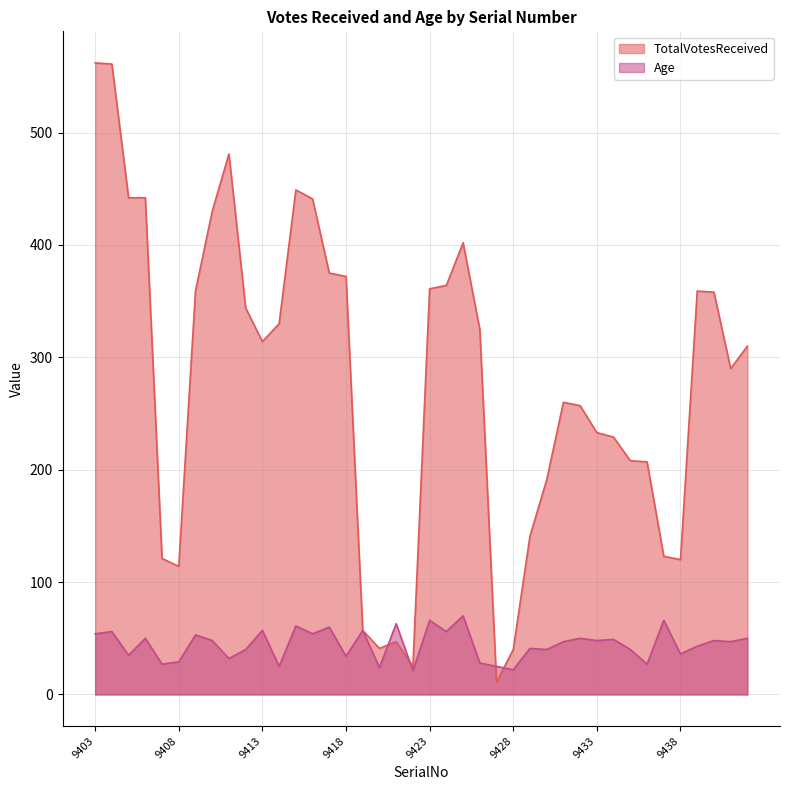

Is the value of Age at 9427 greater than the value of TotalVotesReceived at 9434?

No